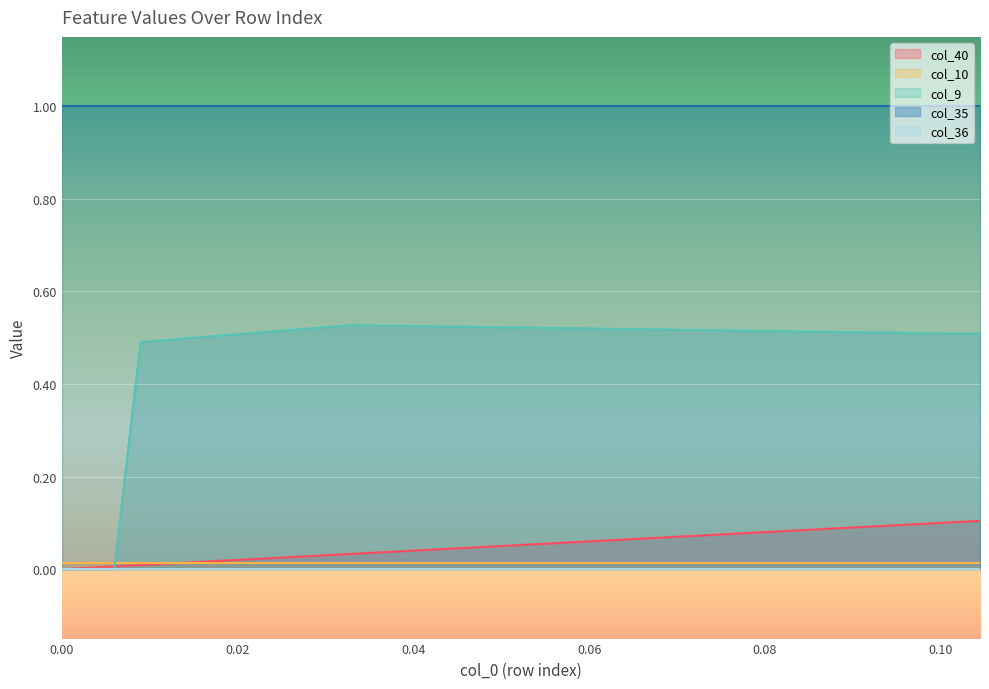

Does the chart display data point markers on the line(s)?

No